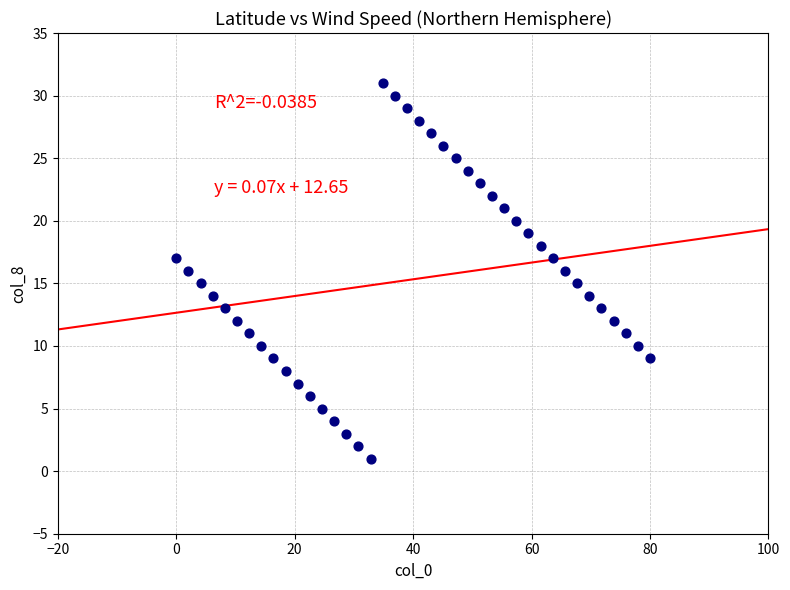

What is the range of Y values (max minus min)?

30